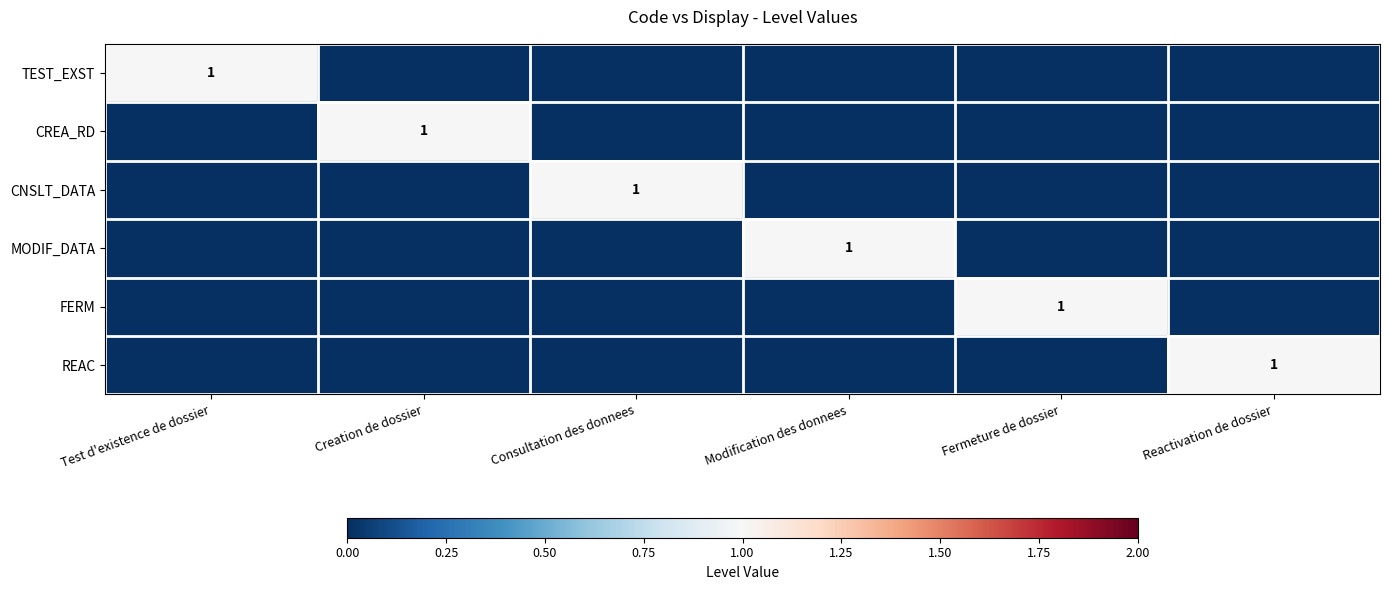

How many distinct data groups are displayed?

6